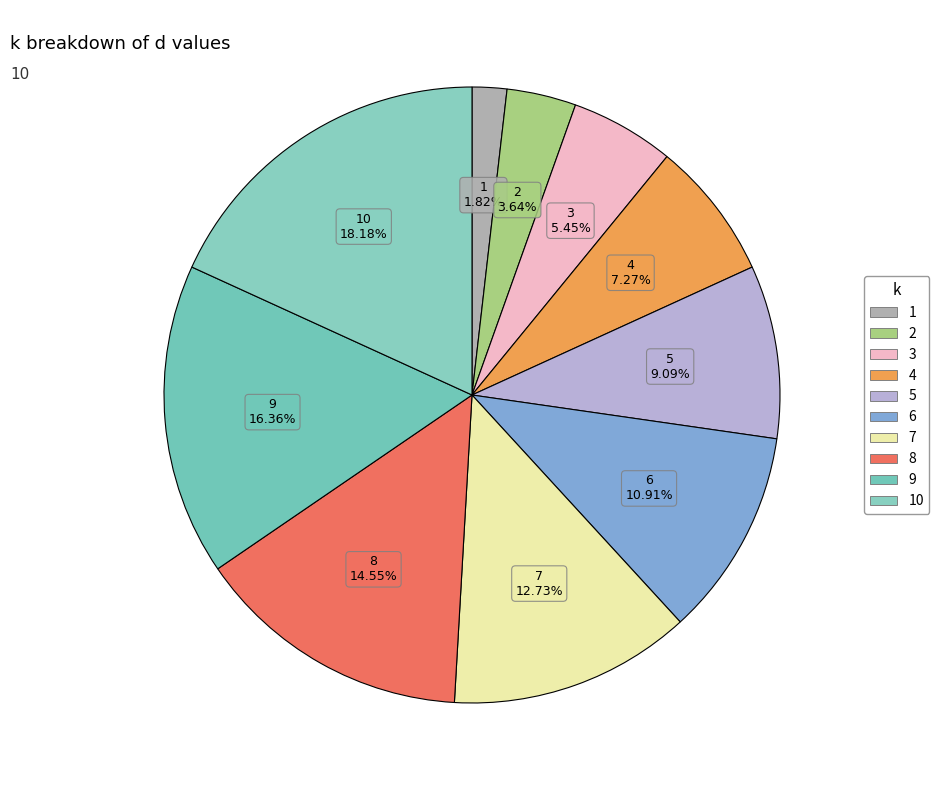

Count the number of slices in the pie.

10